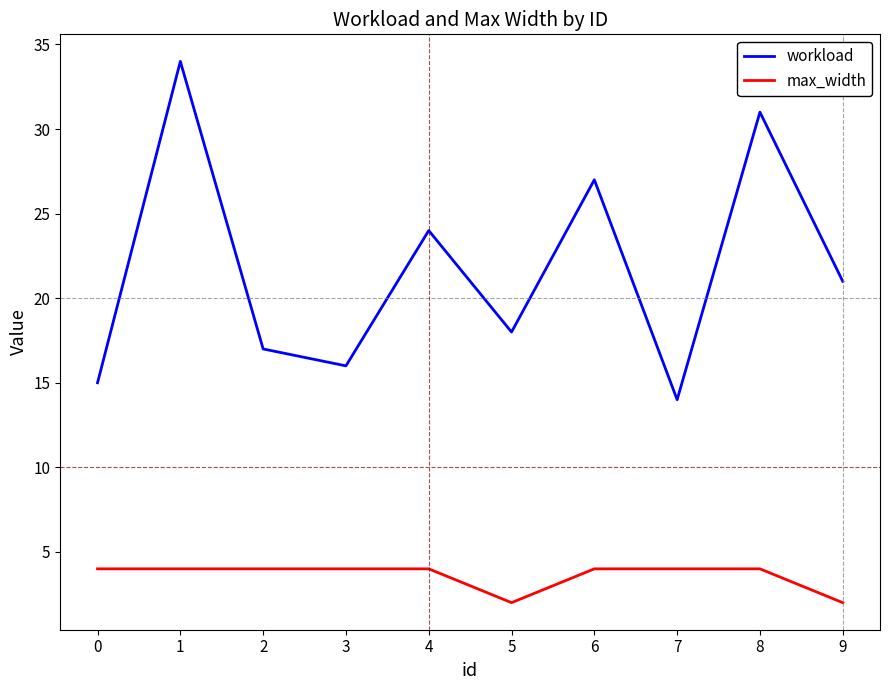

How many series are shown in this chart?

2